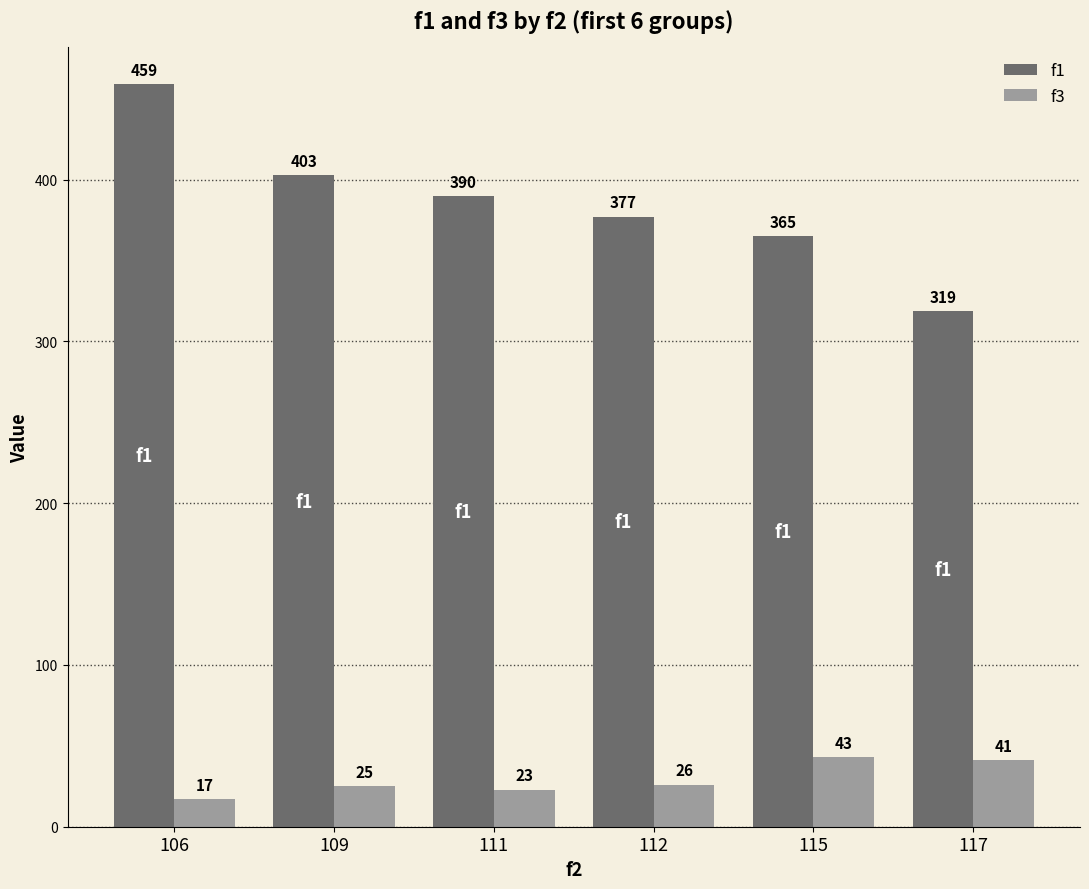

What is the difference between the f1 values at 106 and 109?

56.2